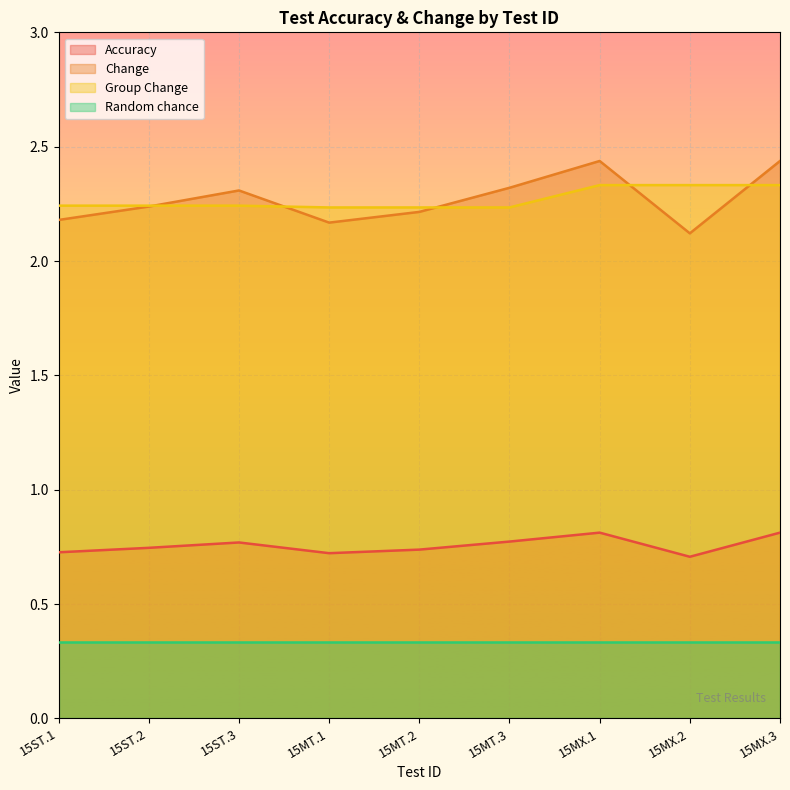

What are all the series names shown in the legend?

Accuracy, Change, Group Change, Random chance